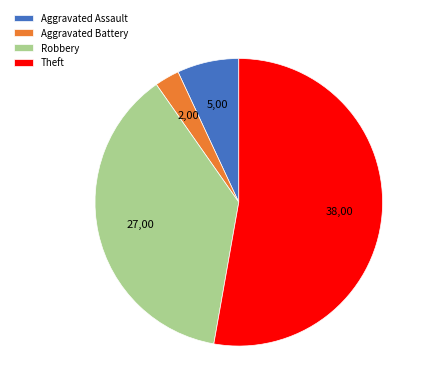

Is the sum of Aggravated Battery and Robbery greater than half?

No